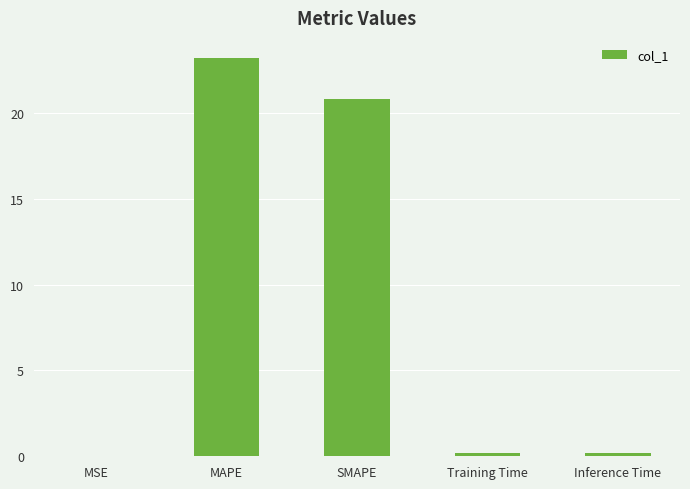

Does the chart contain stacked bars?

No